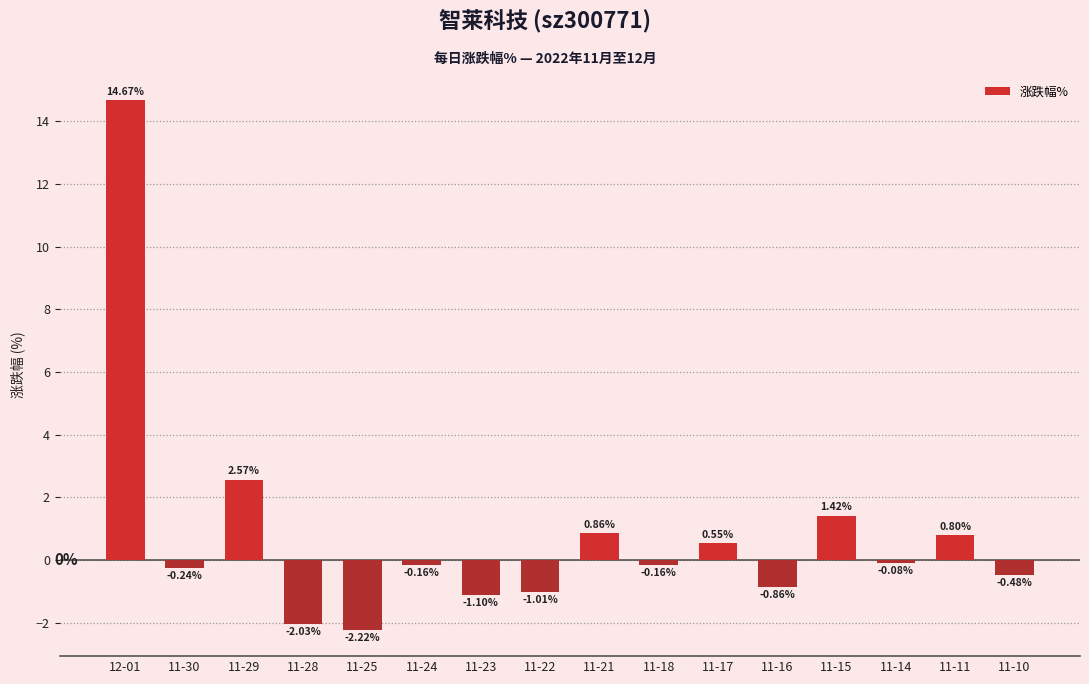

Does the chart contain stacked bars?

No